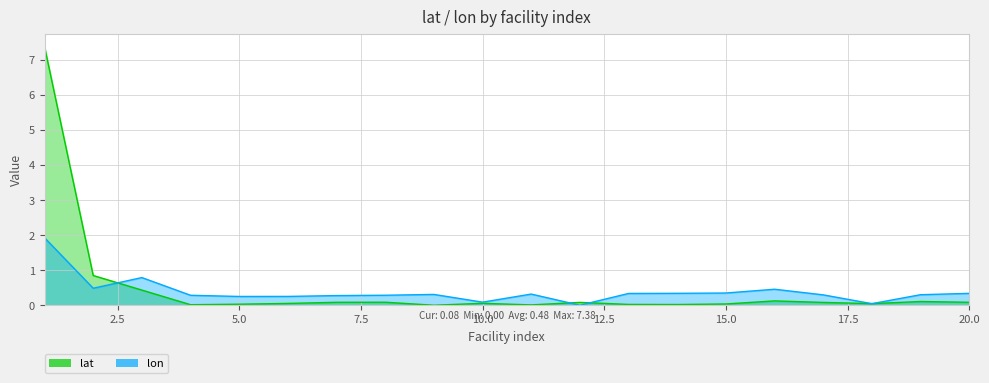

Which has a higher value, 16 or 9?

16